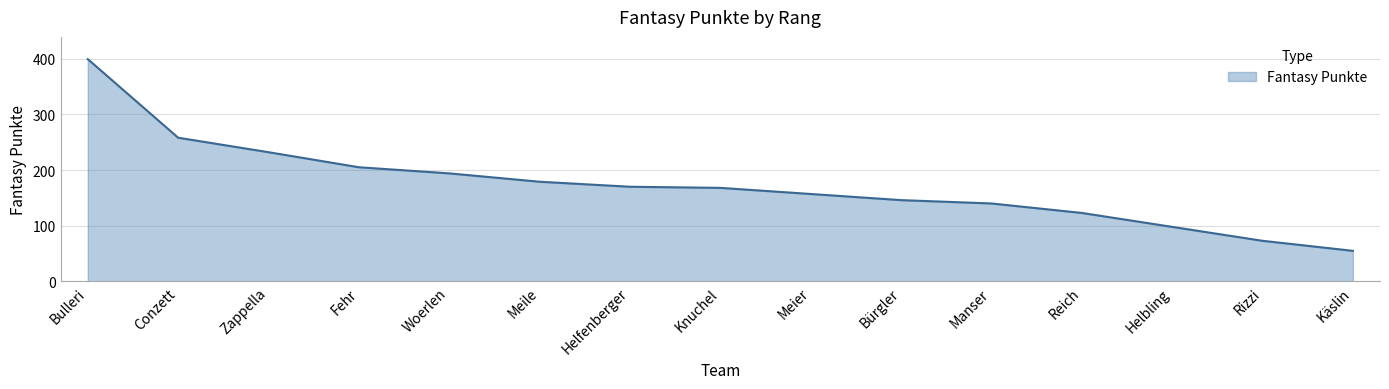

What is the change in value from Bürgler to Reich?

-23